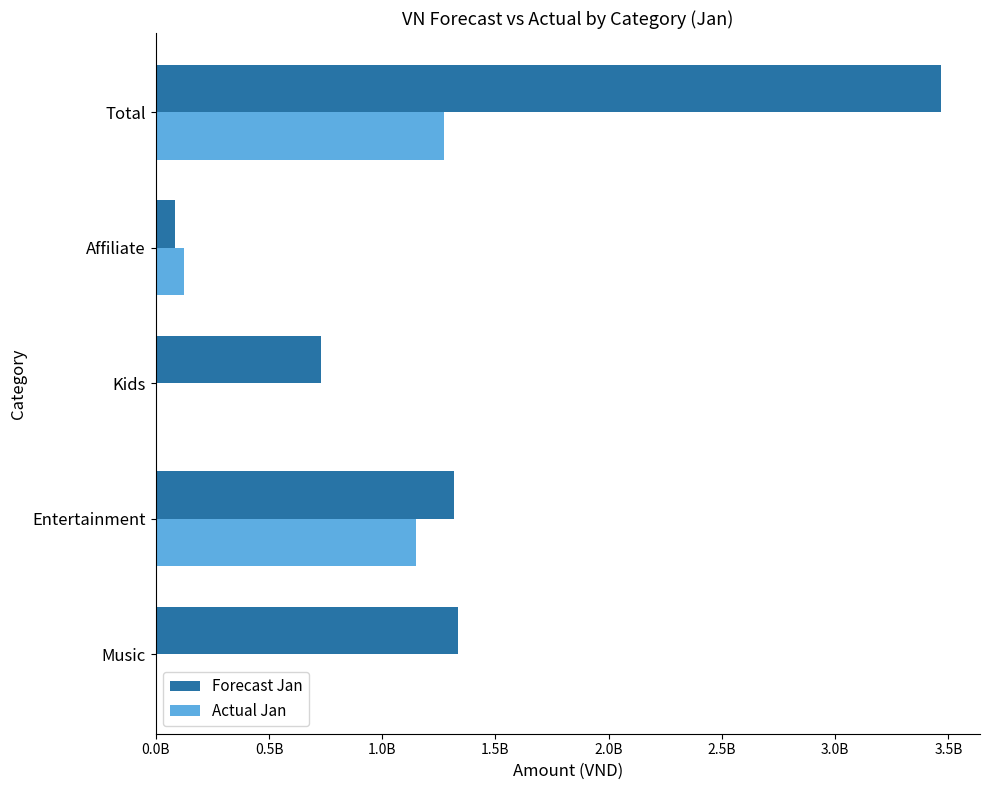

What are all the series names shown in the legend?

Forecast Jan, Actual Jan